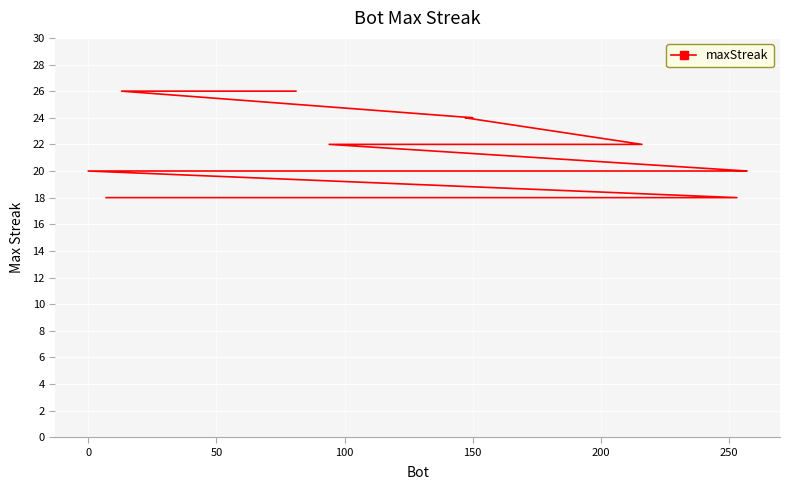

True or false: there are more than 2 points higher than both neighbors.

False